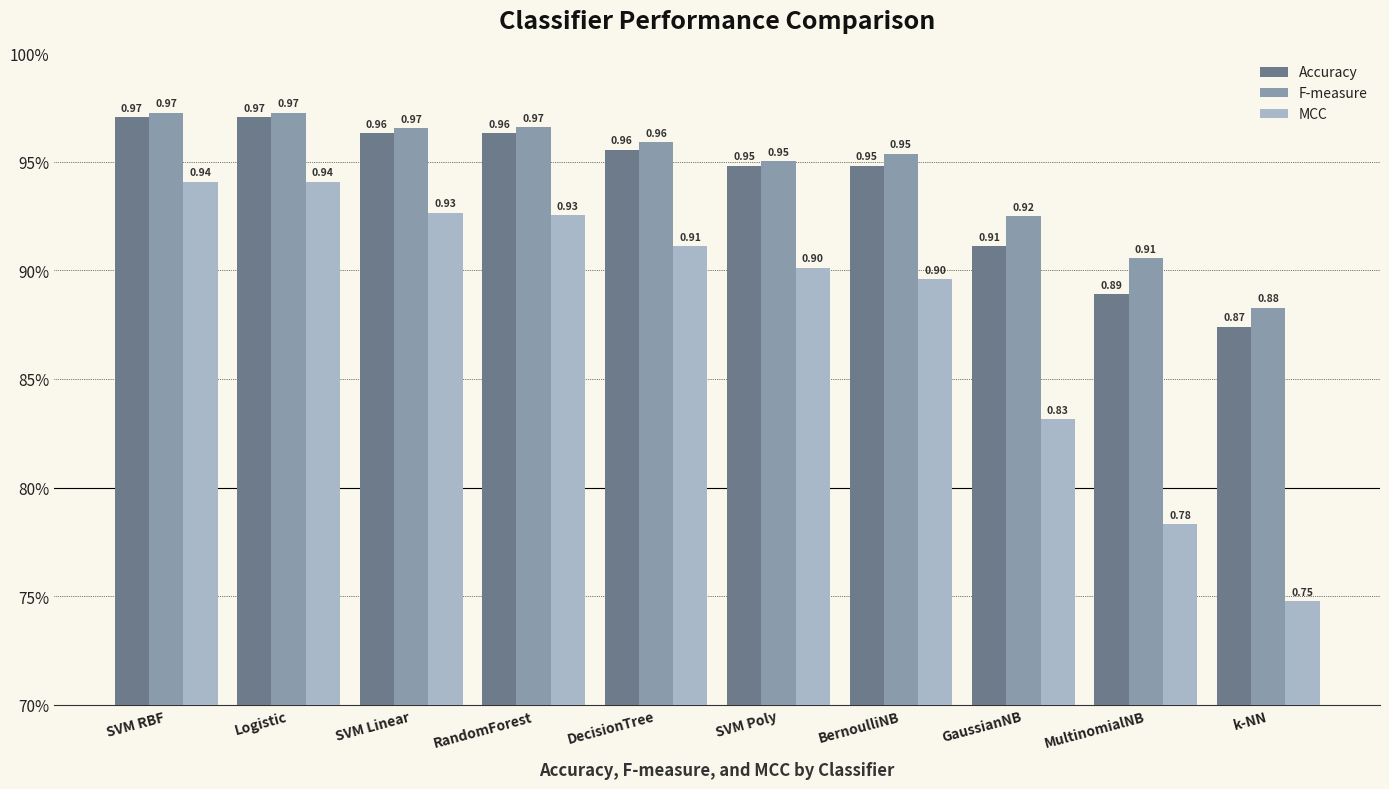

What are all the series names shown in the legend?

Accuracy, F-measure, MCC